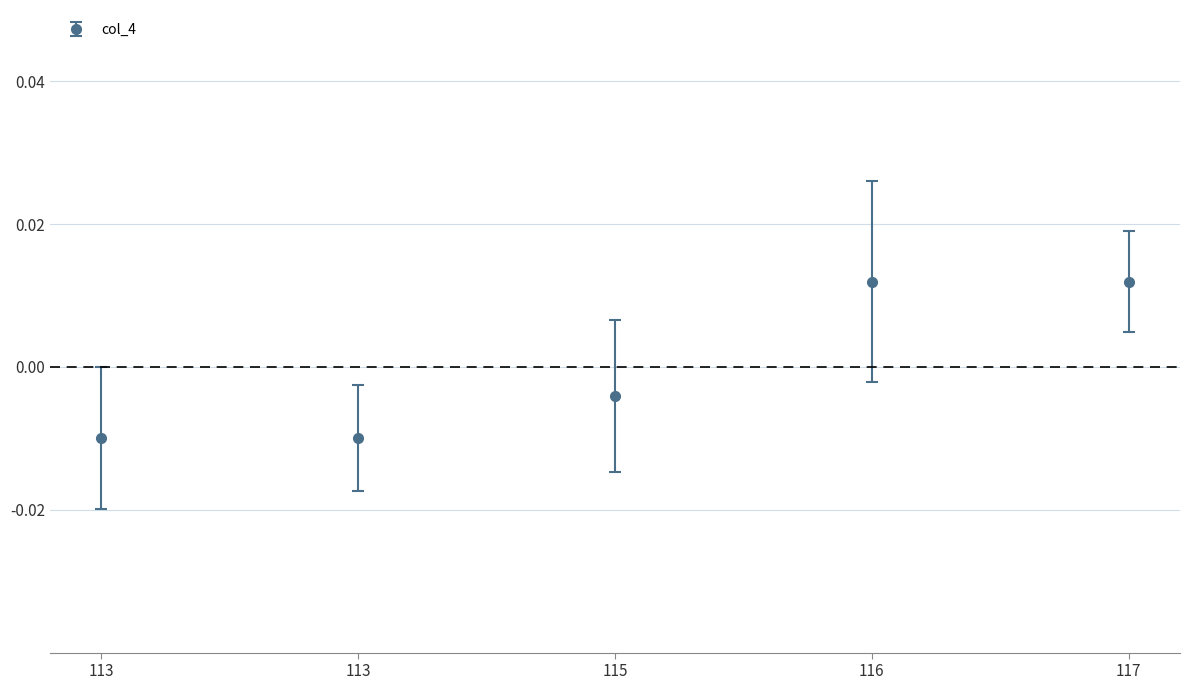

At which label is the value closest to 0?

115